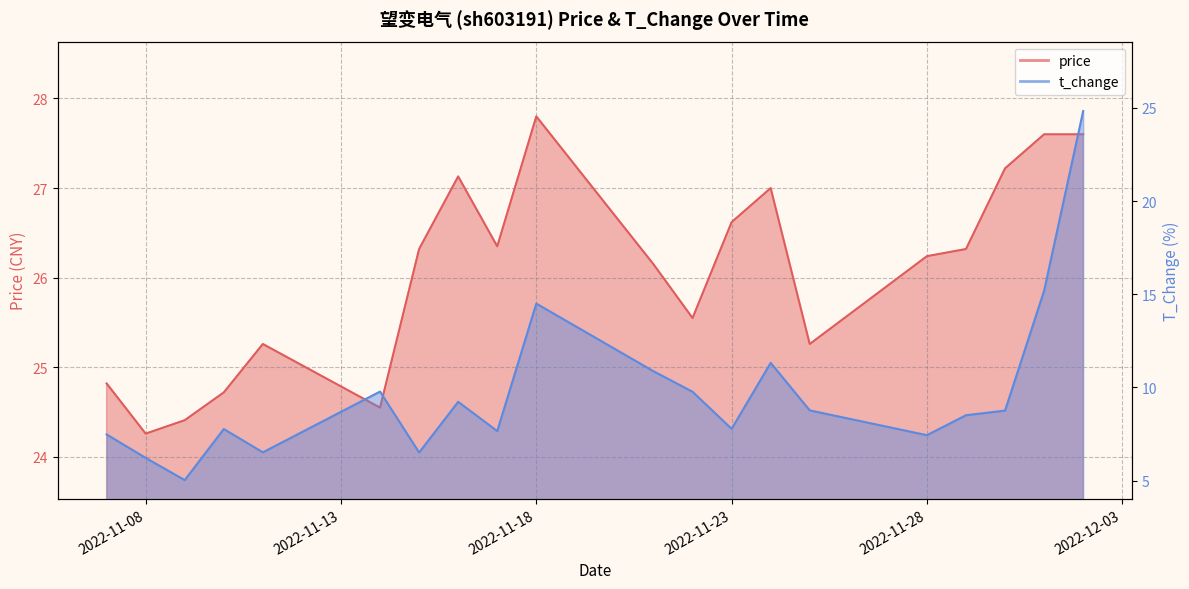

At how many categories does at least one series exceed 26?

12